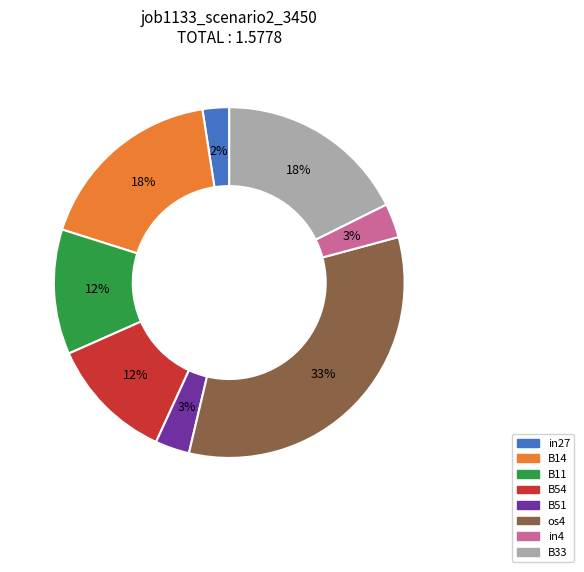

To the nearest percent, what portion does B54 represent?

12%